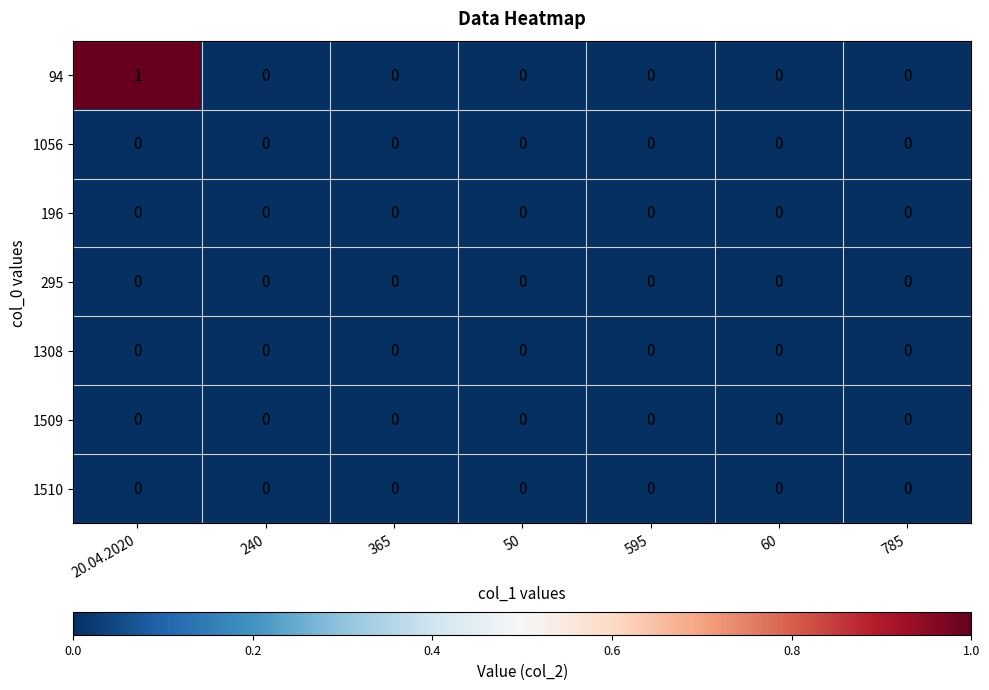

Which series has the widest spread of values?

94